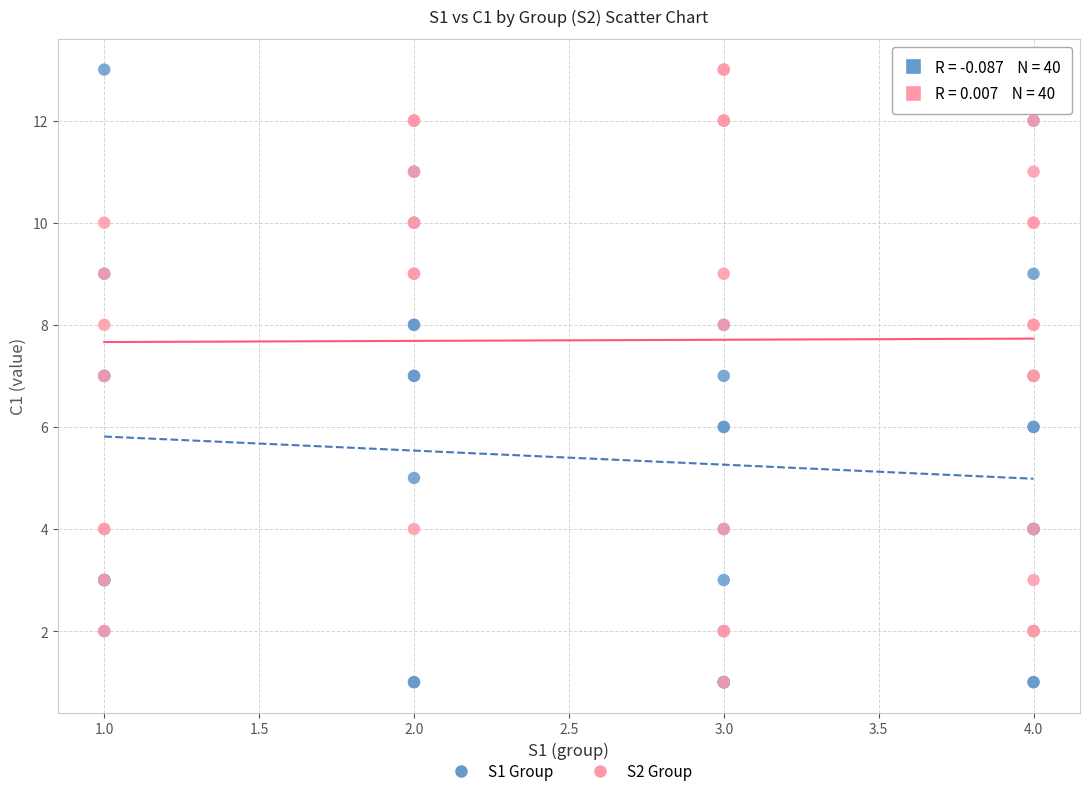

What are all the series names shown in the legend?

S1 Group, S2 Group